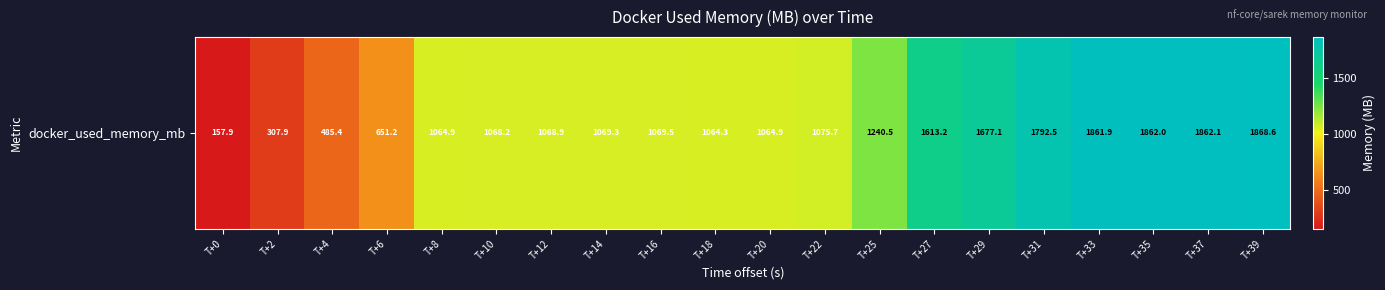

Which label corresponds to the smallest value in the chart?

T+0